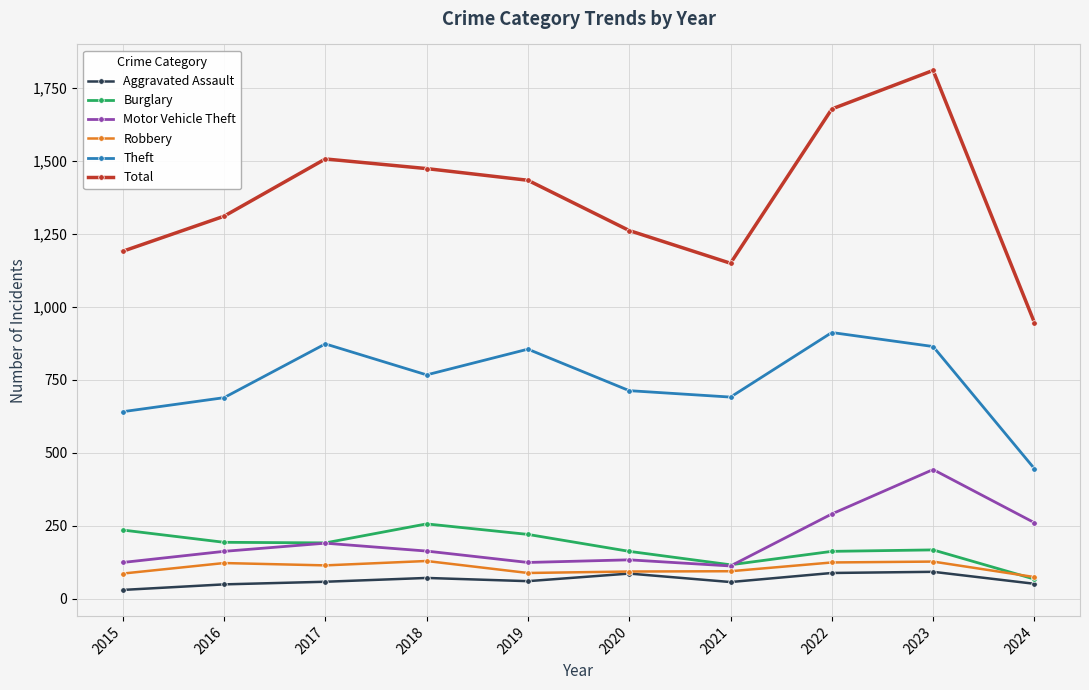

What is the difference between the maximum and minimum values in the Total series?

863